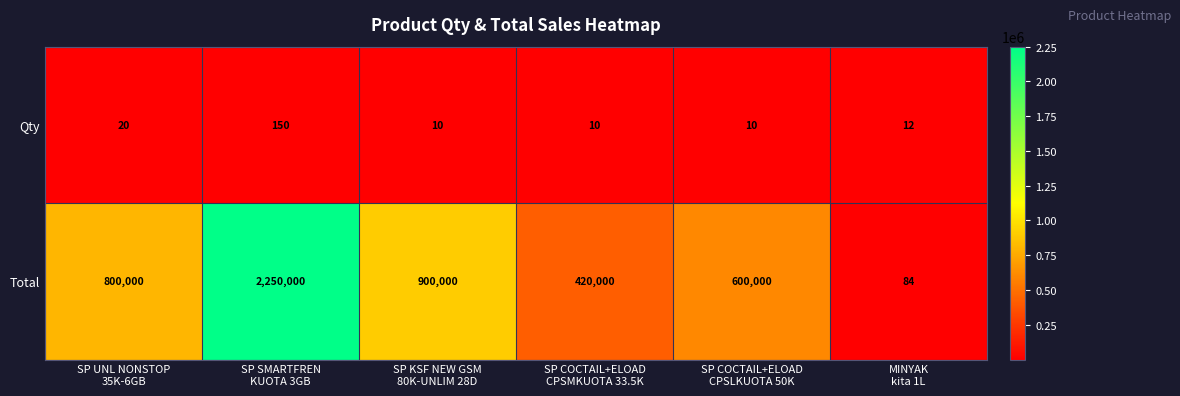

List the series in order of their peak value, highest first.

Total, Qty